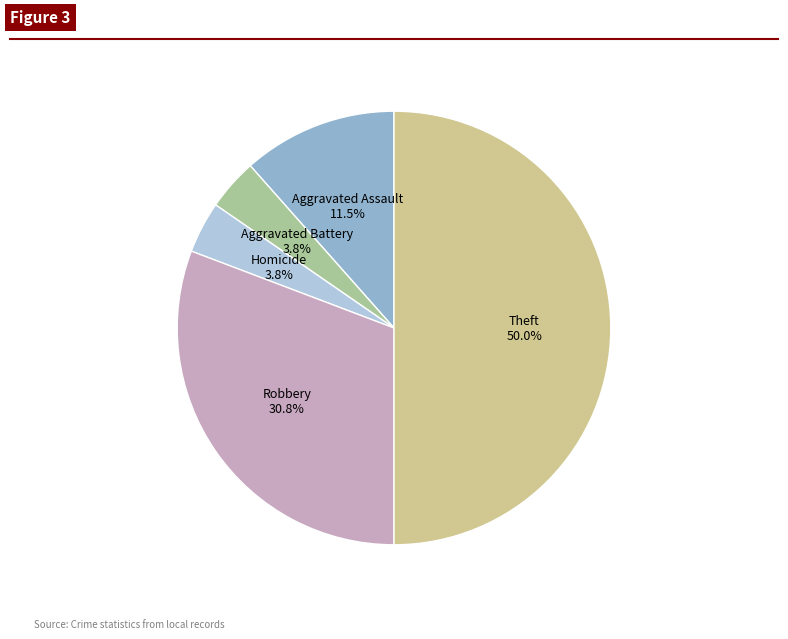

Do Homicide and Aggravated Assault together represent more than half of the pie?

No